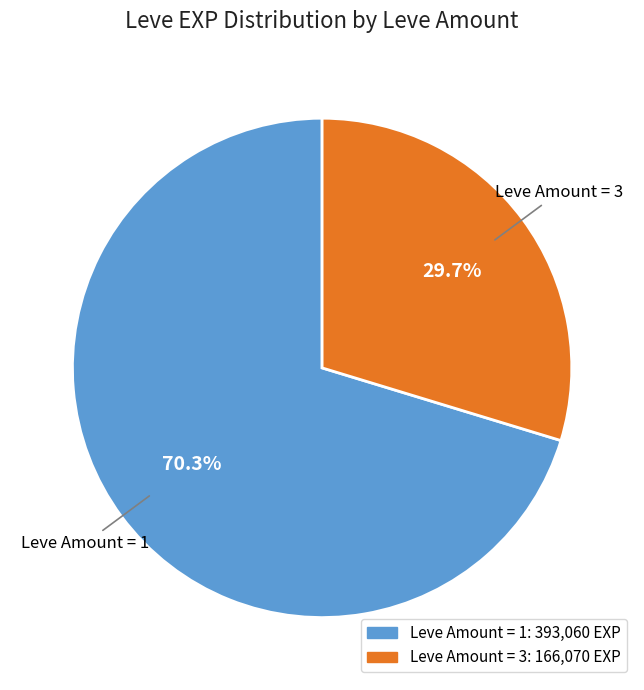

Does any single category account for the majority?

Yes